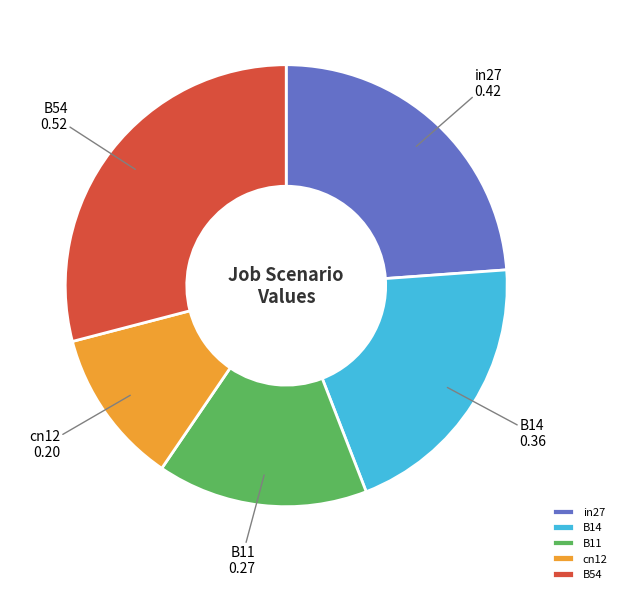

The in27 slice represents 14% of the pie. True or false?

False